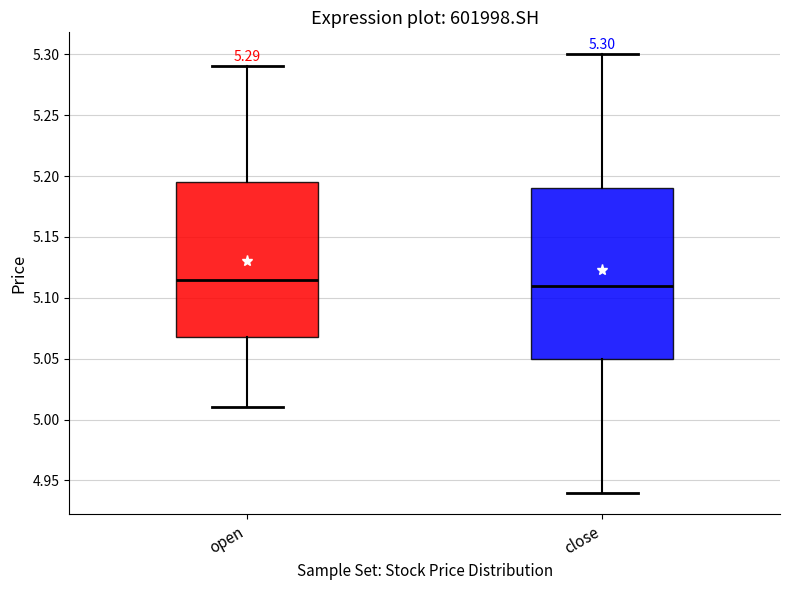

Comparing the boxes themselves (not the whiskers), which one is the tallest?

close